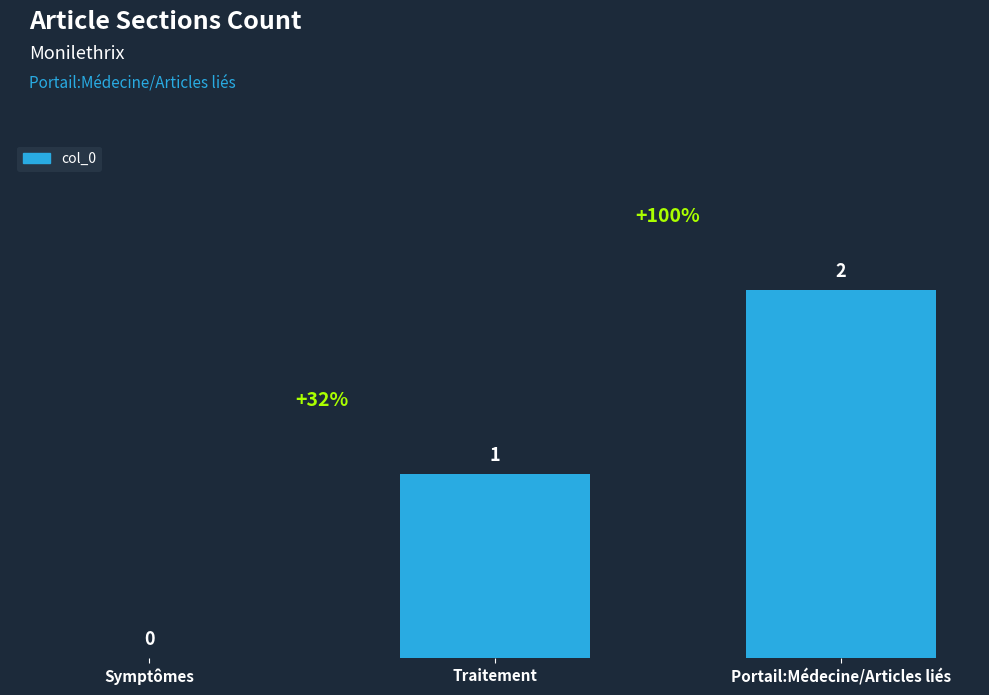

Which category has the highest value across all series?

Portail:Médecine/Articles liés